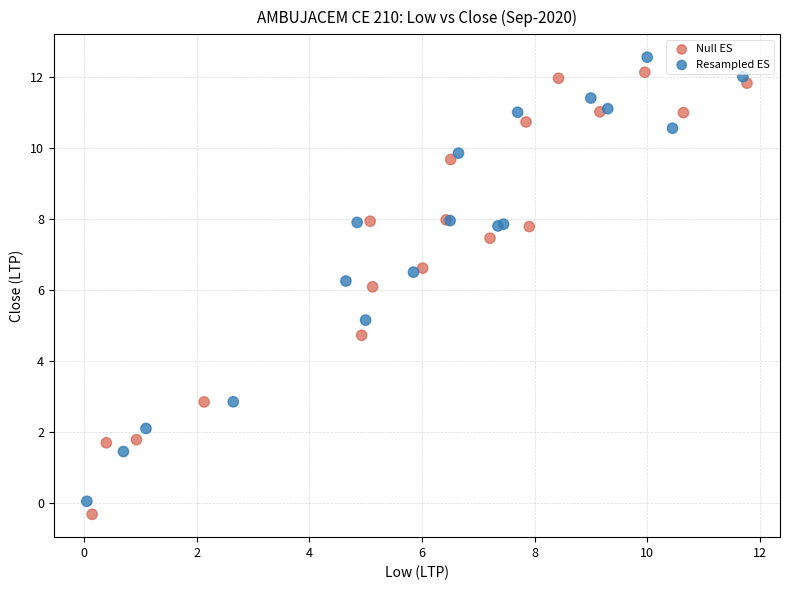

Which series has the largest Y range (max minus min)?

Resampled ES